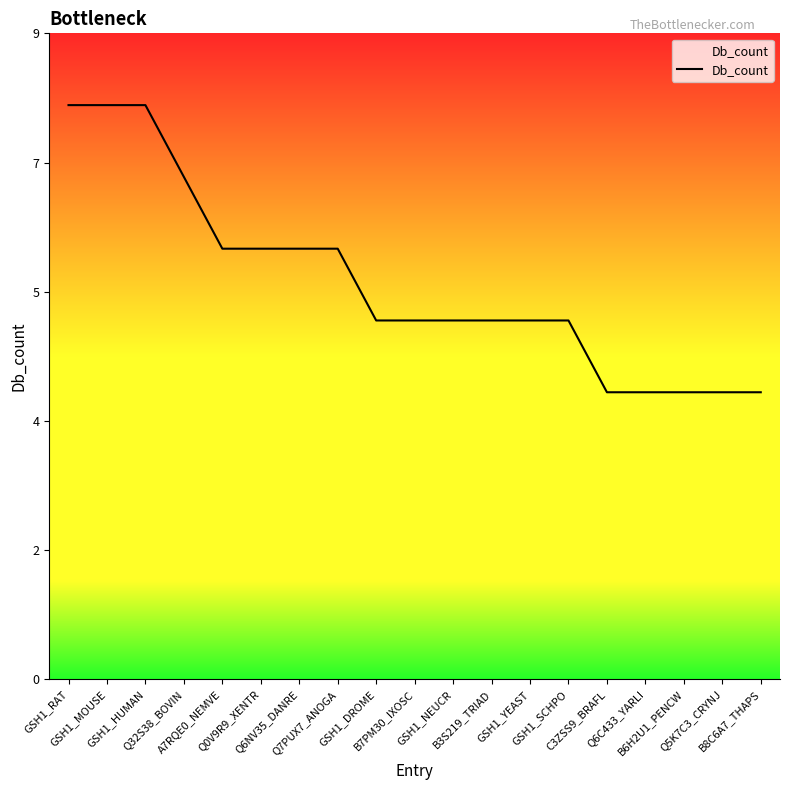

Does the chart display data point markers on the line(s)?

No